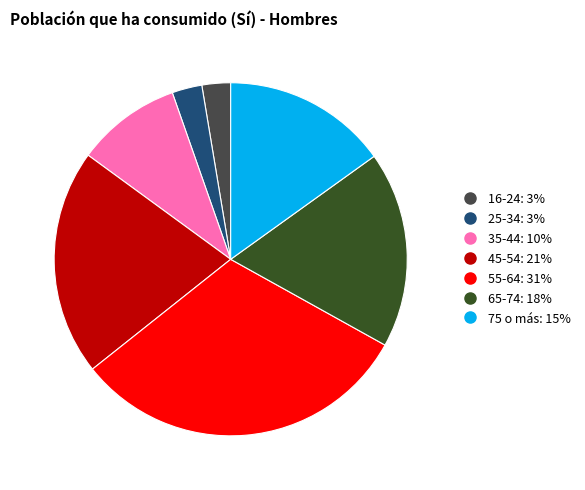

How many segments does this pie chart have?

7